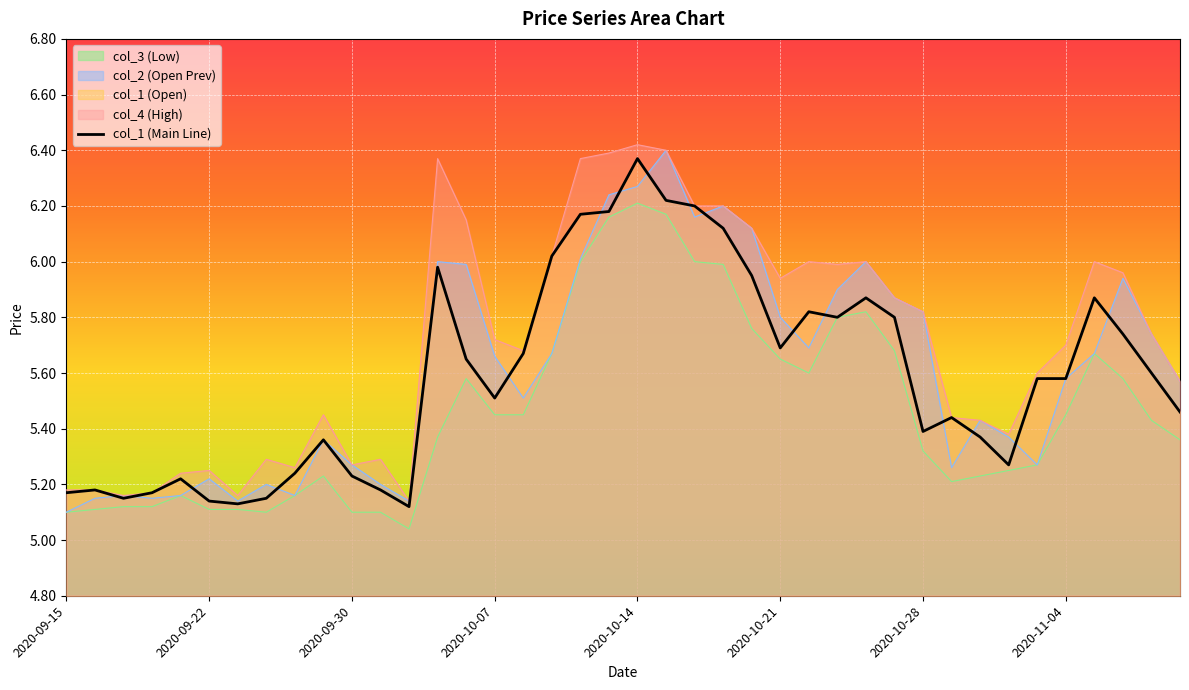

What is the sum of the col_4 values at 2020-10-16 and 2020-11-04?

11.9